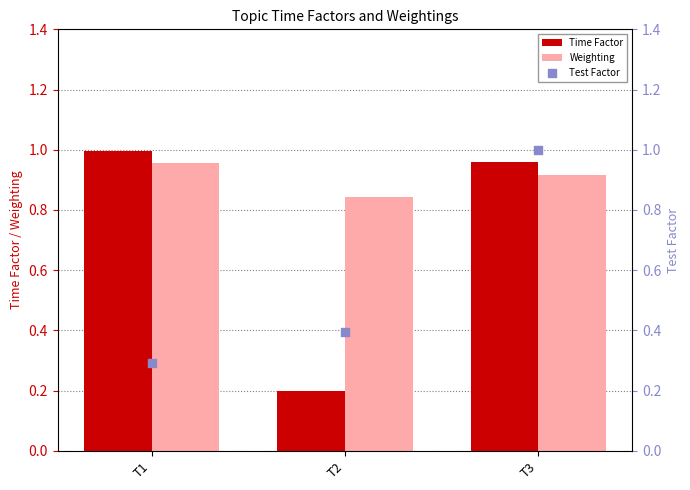

Which series has the widest spread of Y values?

Time Factor